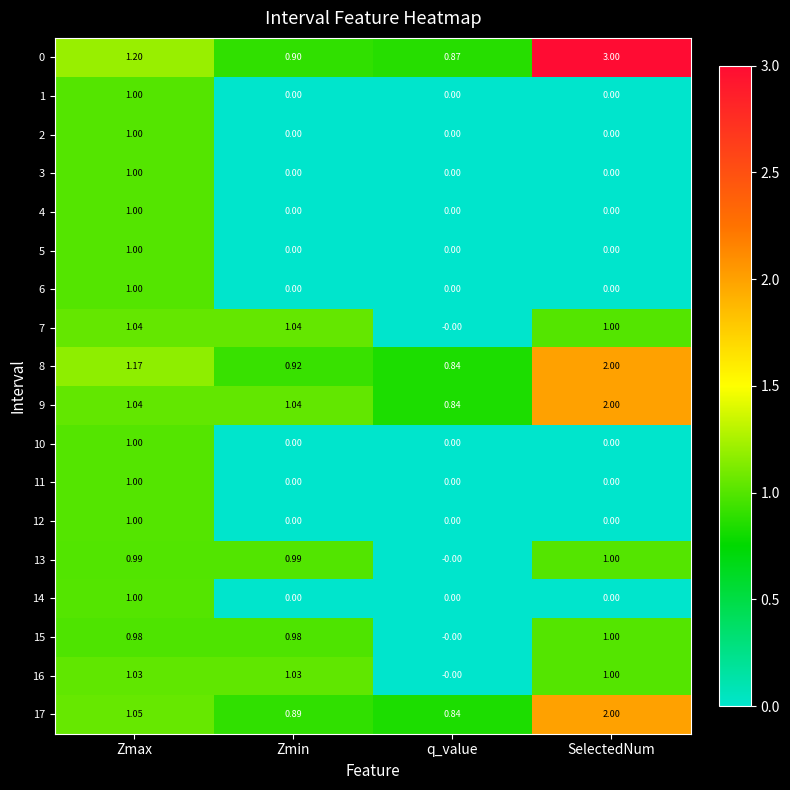

Where is 8 nearest to the value 1?

Zmin